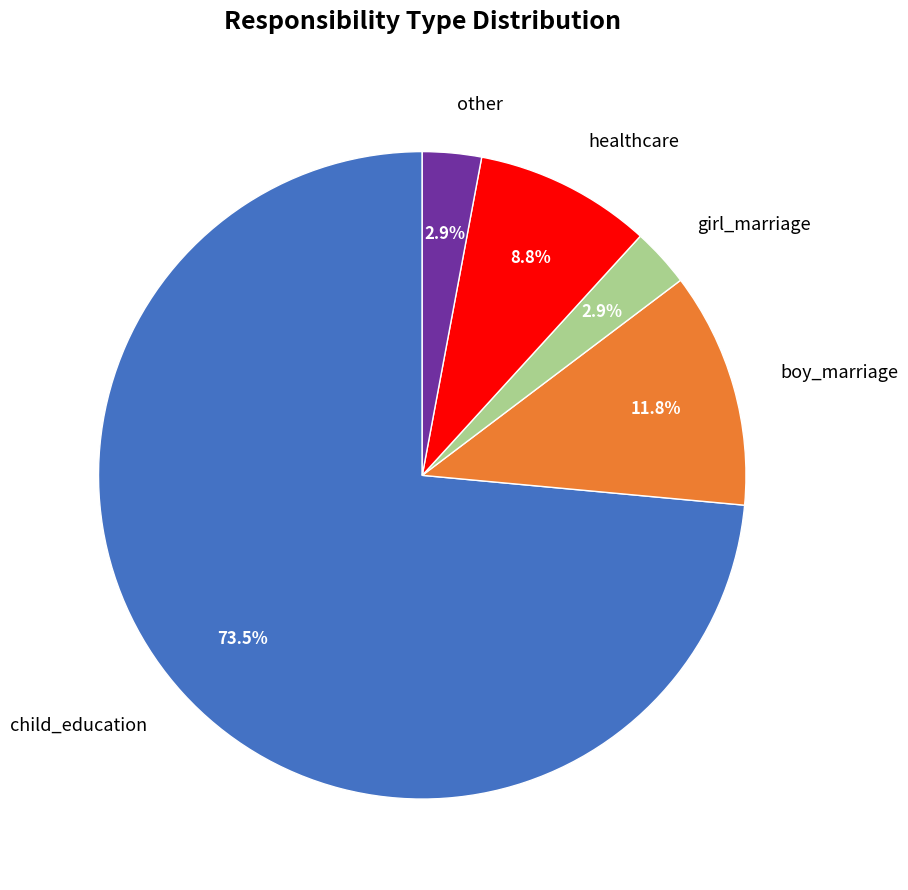

Do girl_marriage and other together represent more than half of the pie?

No